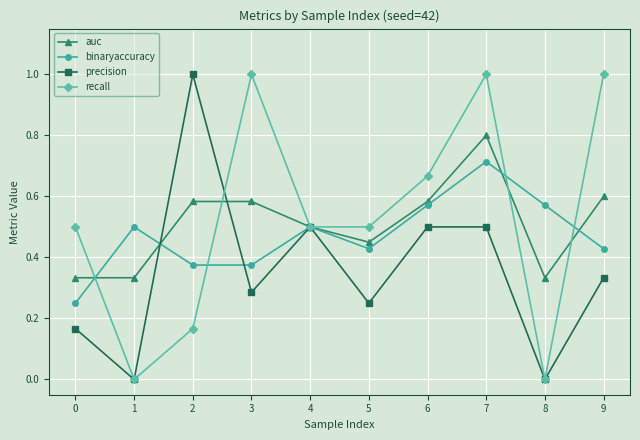

At which category is the sum across all series the highest?

7